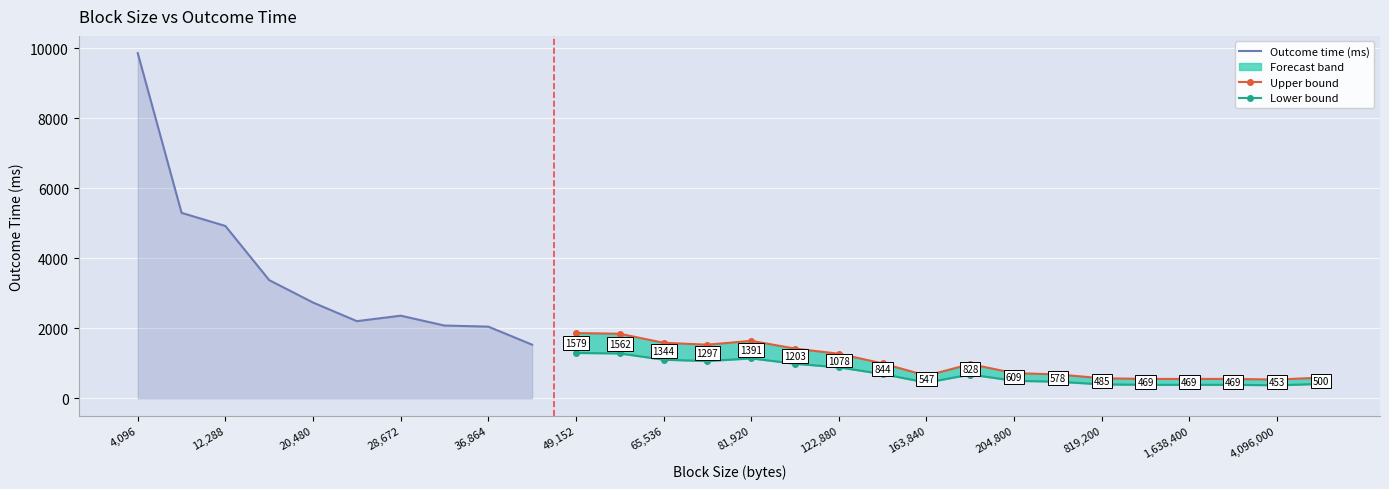

What value does the data have at 12288?

4922